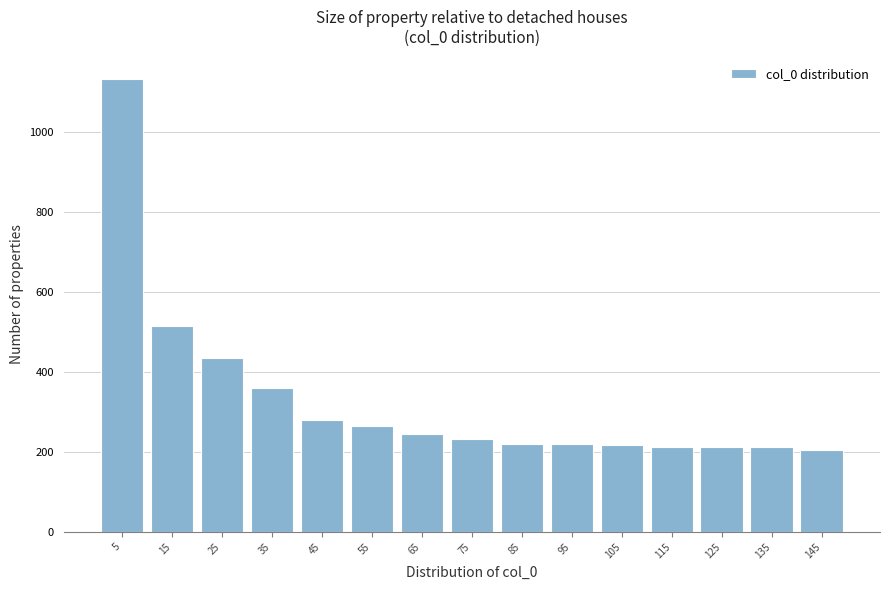

What is the maximum value shown in the chart?

1132